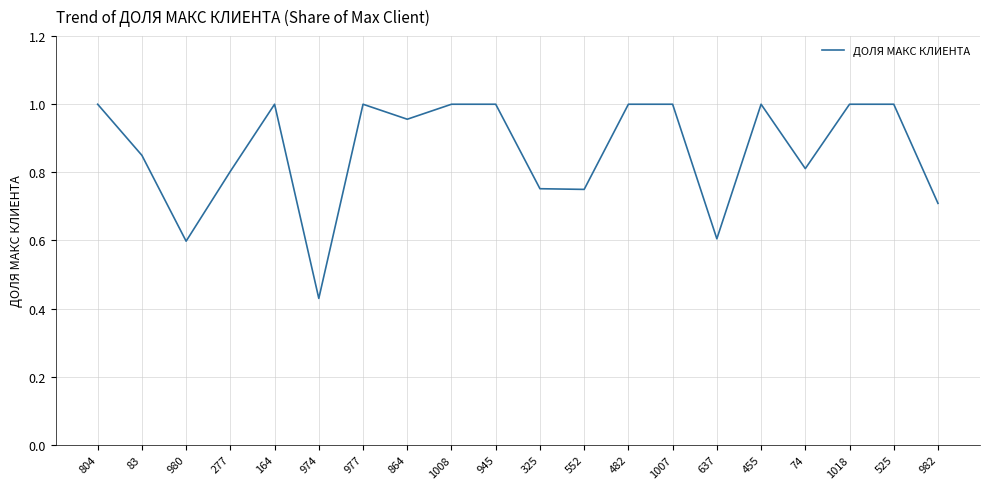

True or false: the data shows 1.8 at 945.

False